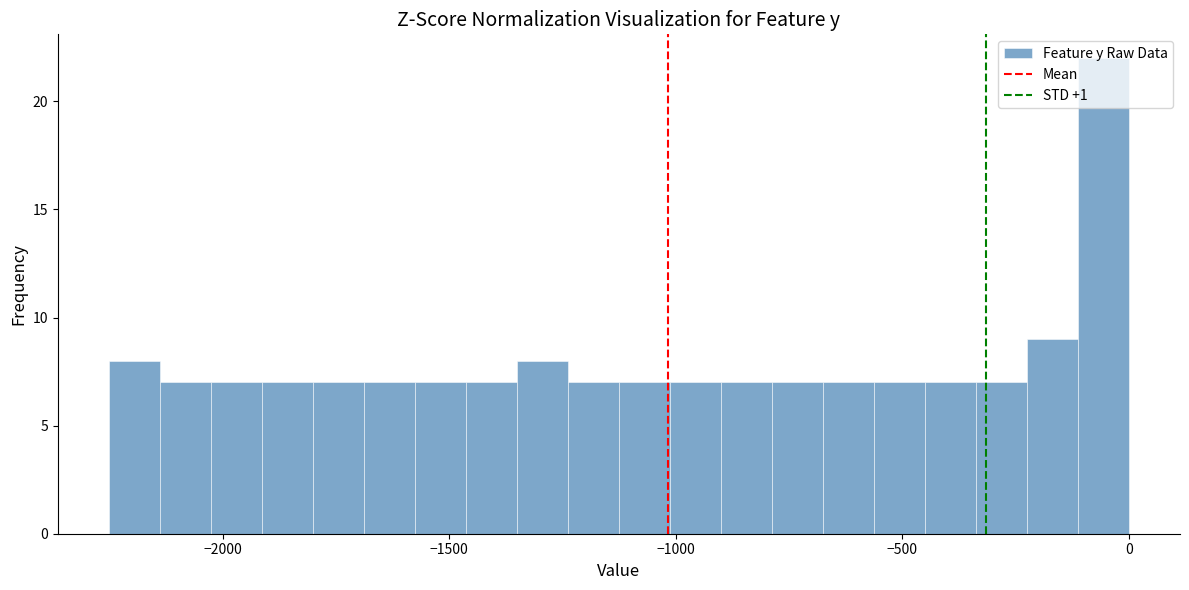

Around what value on the x-axis is the tallest bar? Give the approximate position of its centre, as read against the axis.

-50